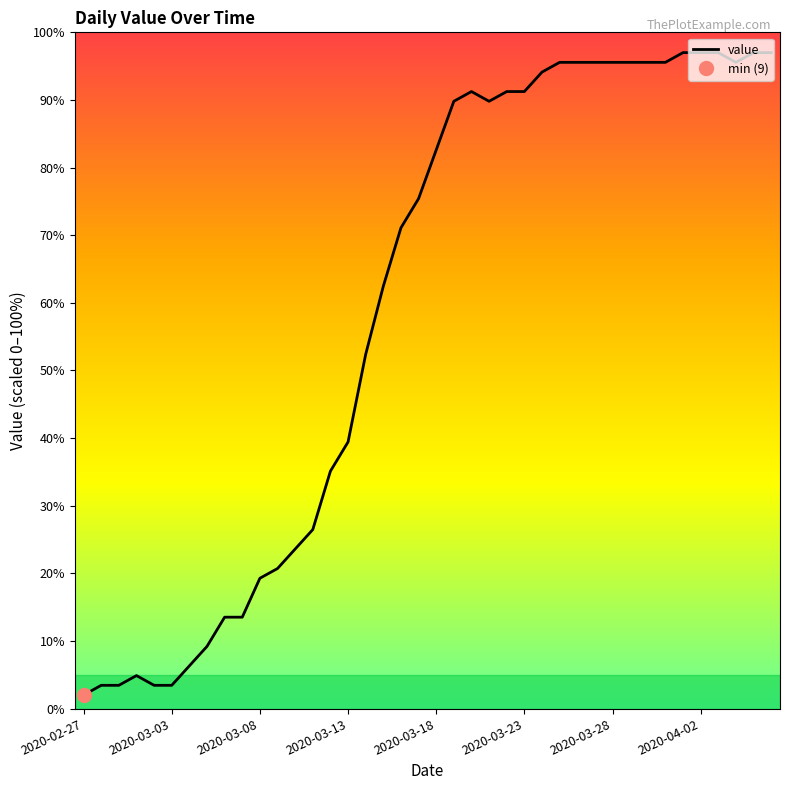

At which category does the chart reach its peak across all series?

34